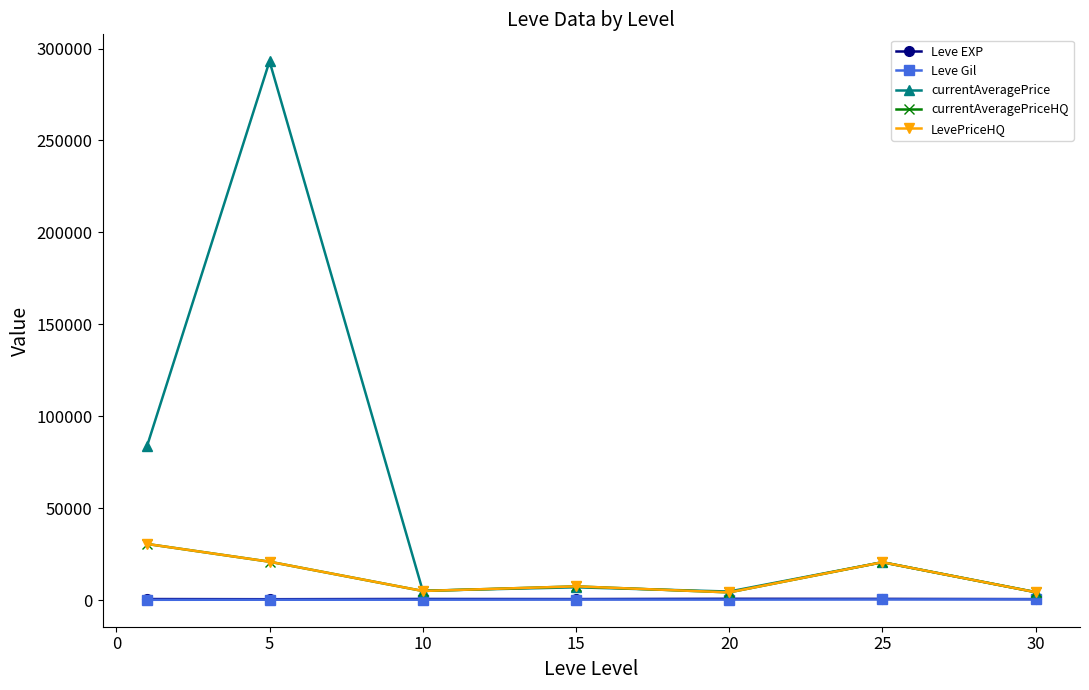

What is the difference between the second highest and second lowest values in the LevePriceHQ series?

16584.2